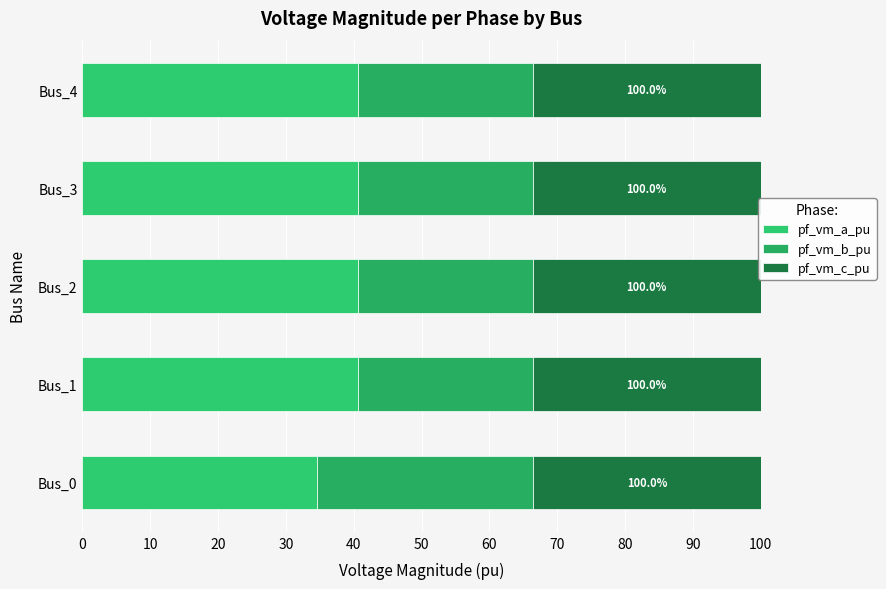

How many data points in pf_vm_a_pu are less than 40?

1